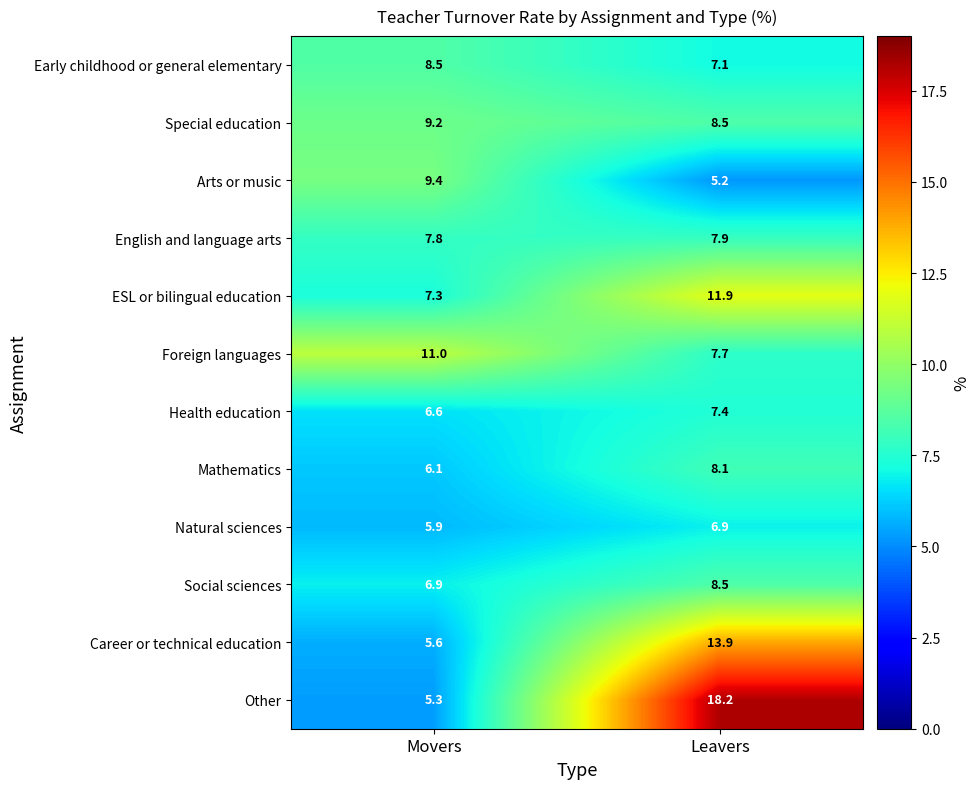

Is the value of Other at Leavers greater than the value of ESL or bilingual education at Leavers?

Yes